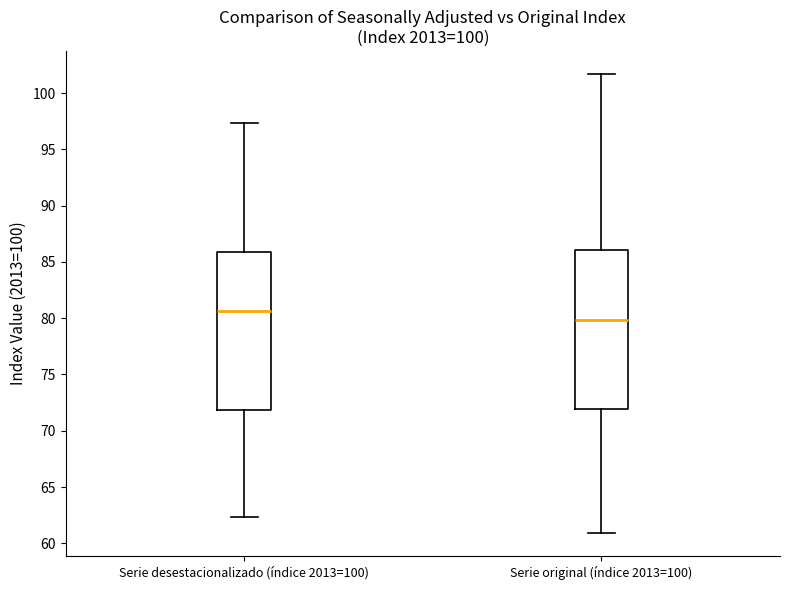

Reading left to right, read every box against the y-axis: the position of its median line, the range the box covers, and the ends of its whiskers. The values are not printed on the chart, so give them approximately, as read against the axis.

Serie desestacionalizado (índice 2013=100): median 80.5, box 72.0 to 86.0, whiskers 62.5 to 97.5
Serie original (índice 2013=100): median 80.0, box 72.0 to 86.0, whiskers 61.0 to 101.5